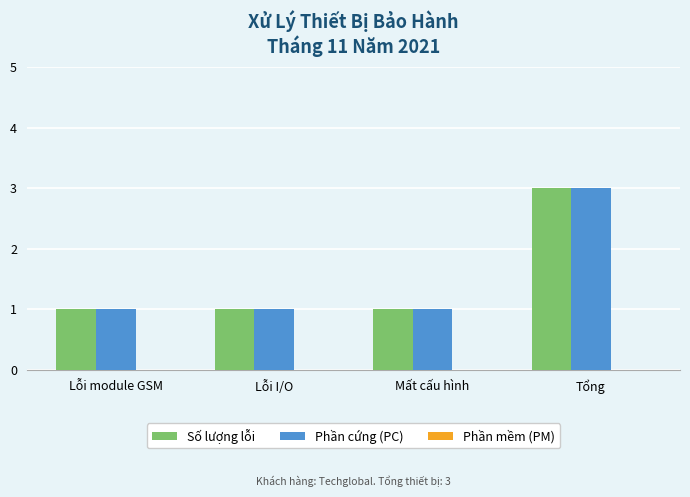

What is the label of the 3rd bar from the right?

Lỗi I/O